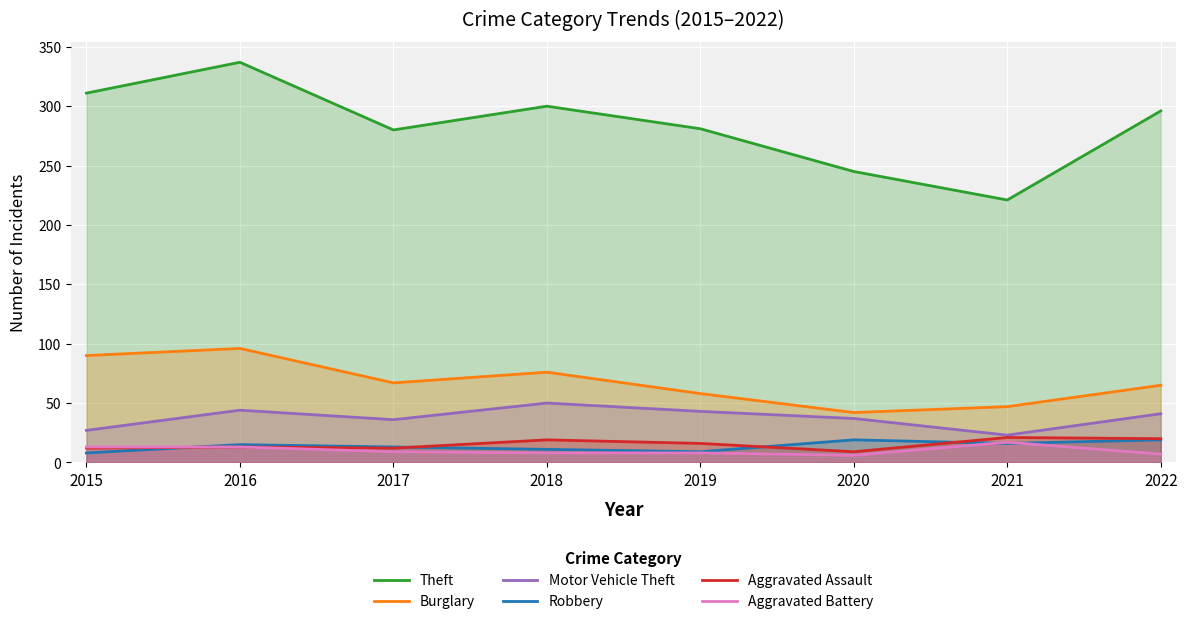

Where is Robbery nearest to the value 13?

2017